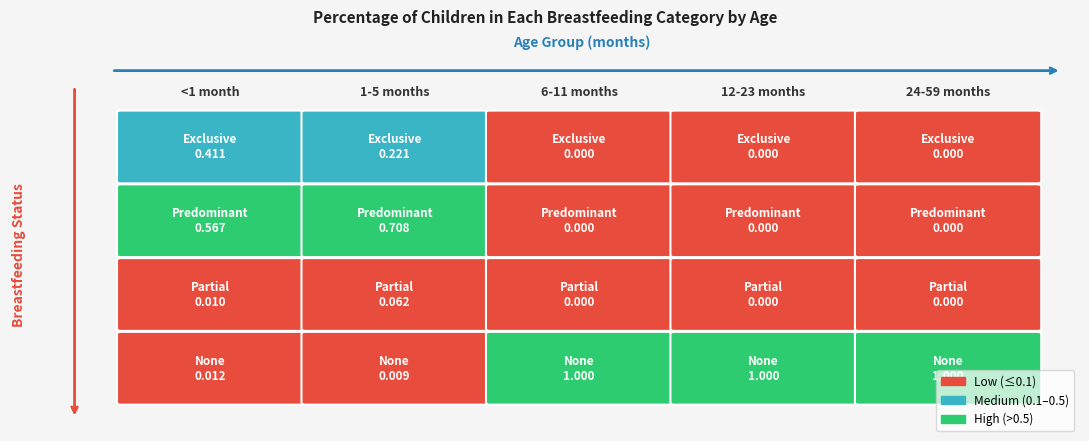

Which series has the largest range (max minus min)?

None